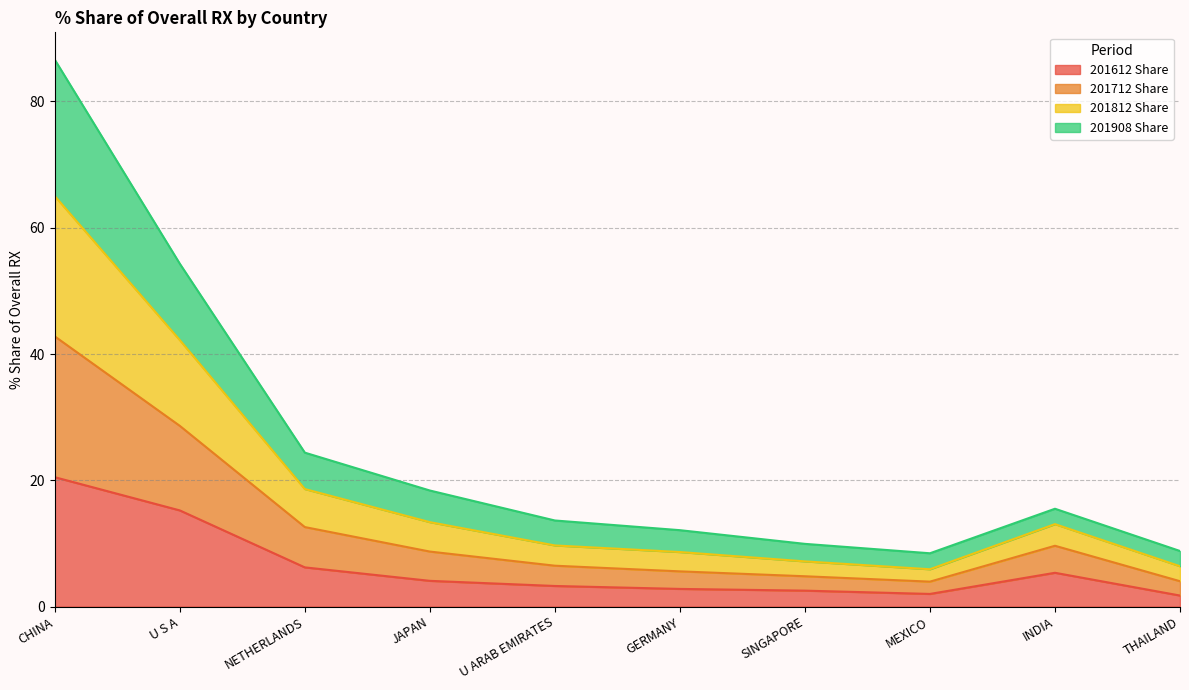

The 201612 Share series shows 5.4 at INDIA. True or false?

True